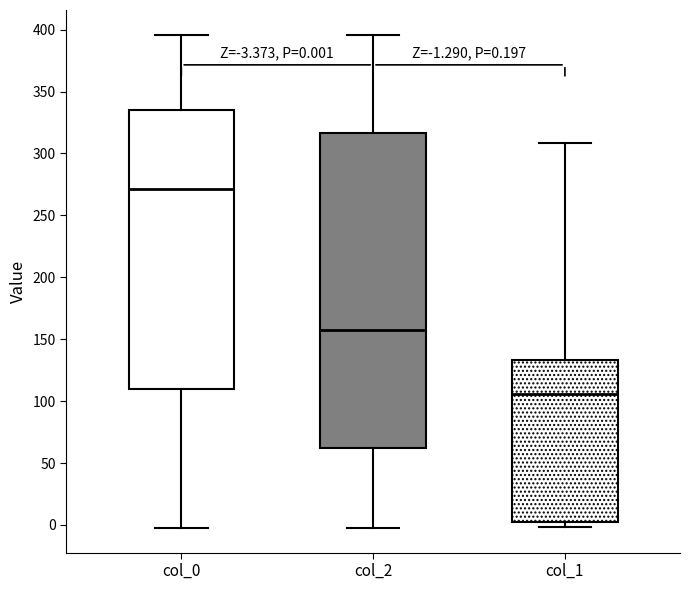

Which box's median line is the lowest?

col_1